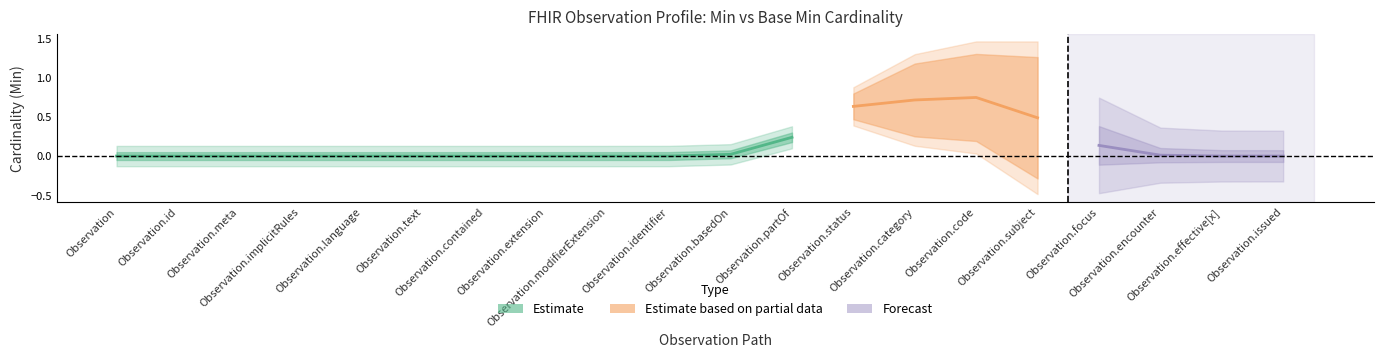

How many lines are shown in the chart?

2